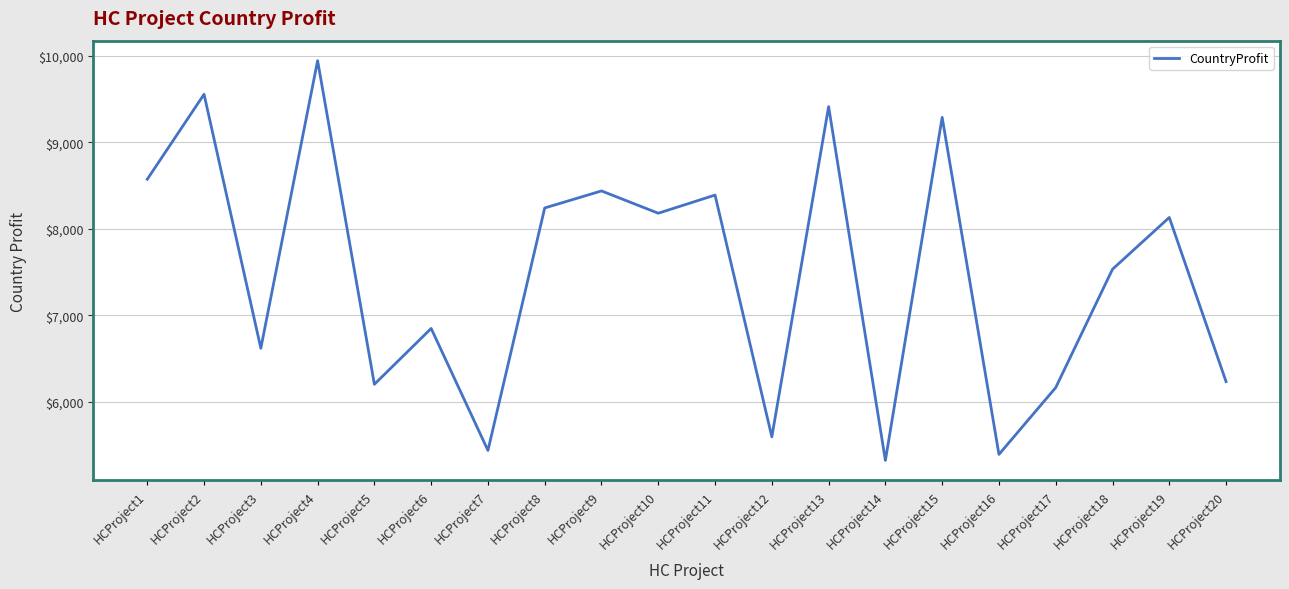

How many values are below 8131?

10